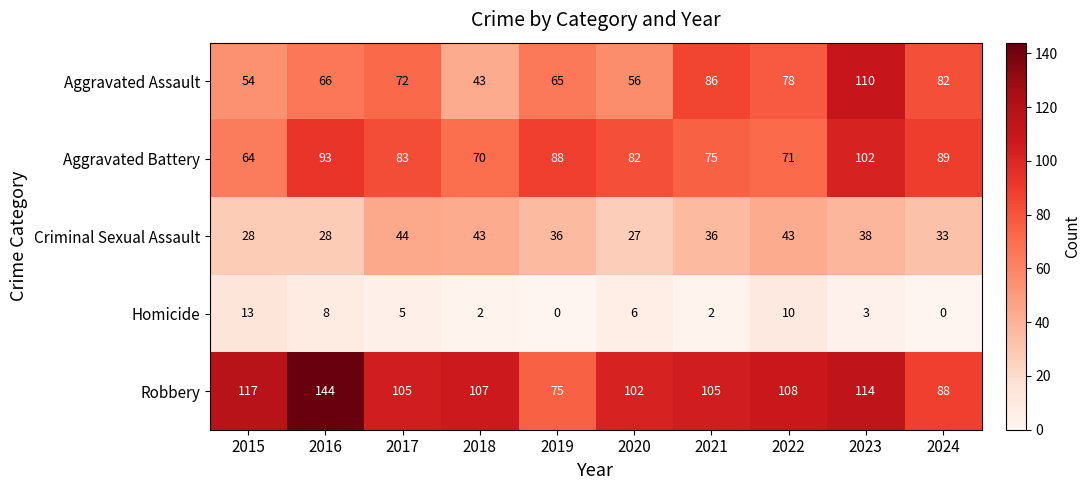

What is the total value across all series at 2020?

273